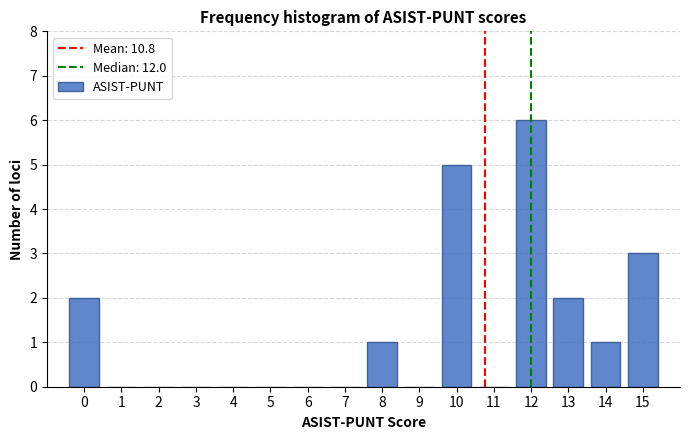

Over which range of the x-axis is the bar tallest?

11.5 to 12.5